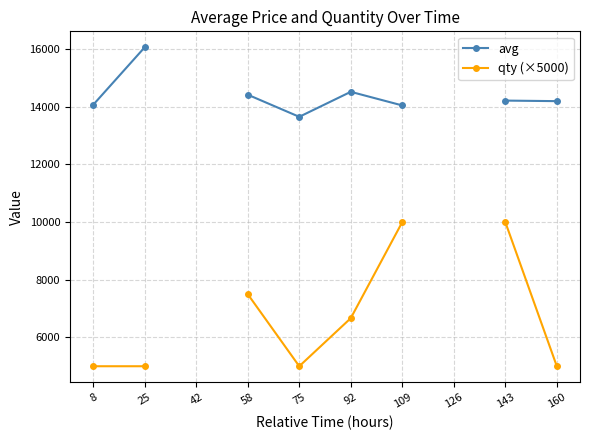

Between 25 and 160, which series saw the biggest shift?

avg